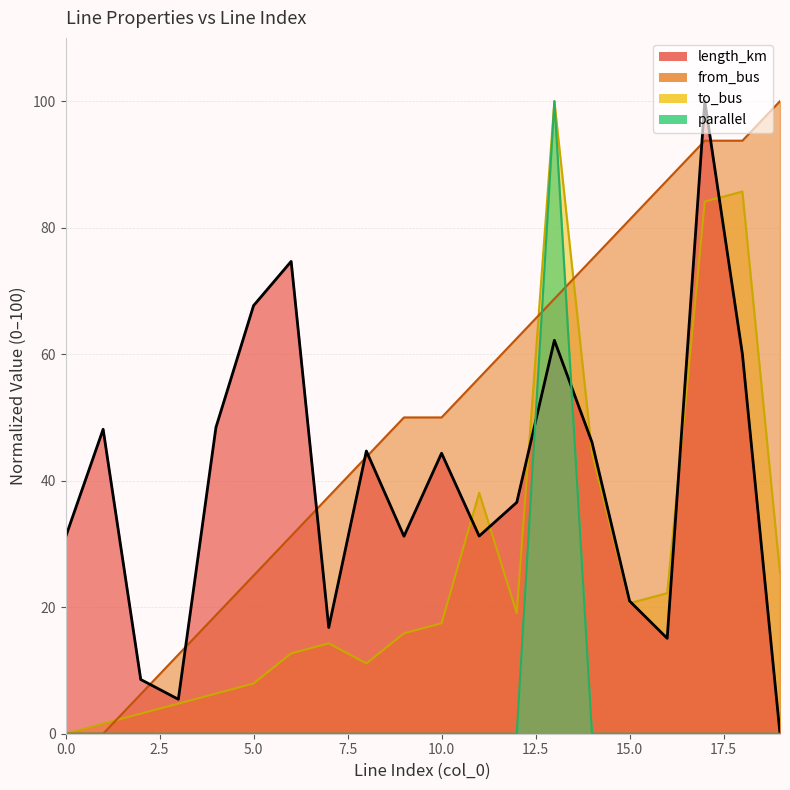

Which series ends up on top after the final intersection of to_bus and from_bus?

from_bus